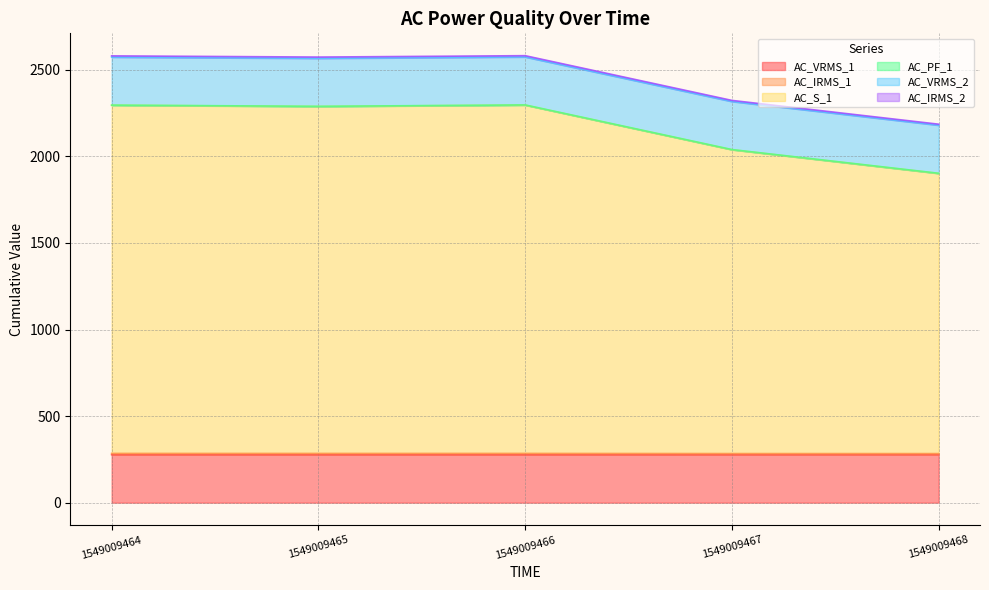

What is the highest value of the AC_VRMS_1 series?

277.7